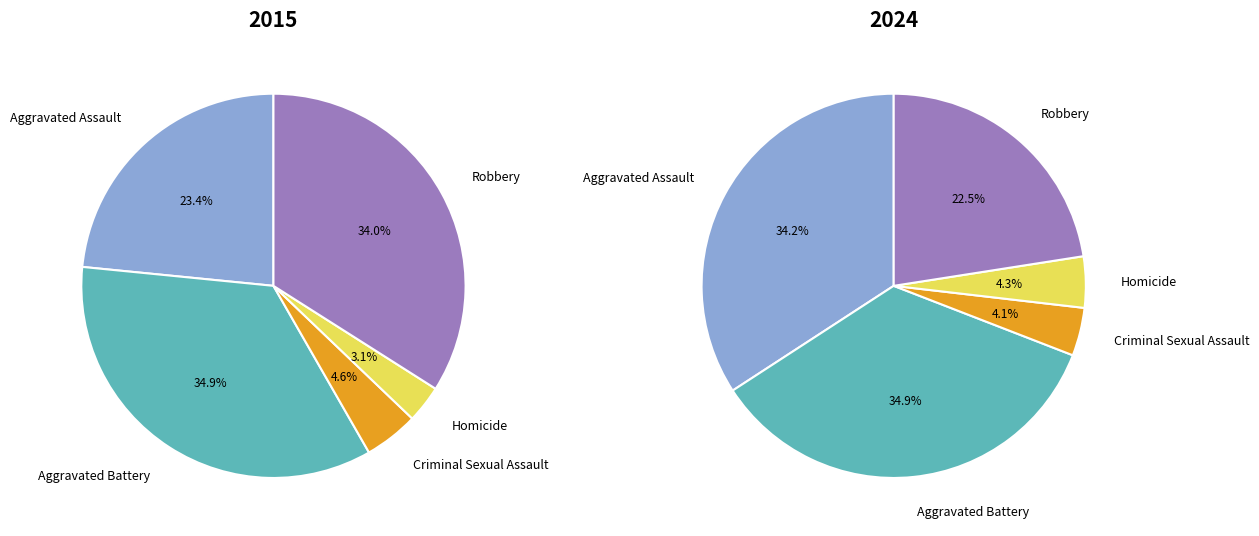

To the nearest percent, what percentage of the pie is Robbery?

34%